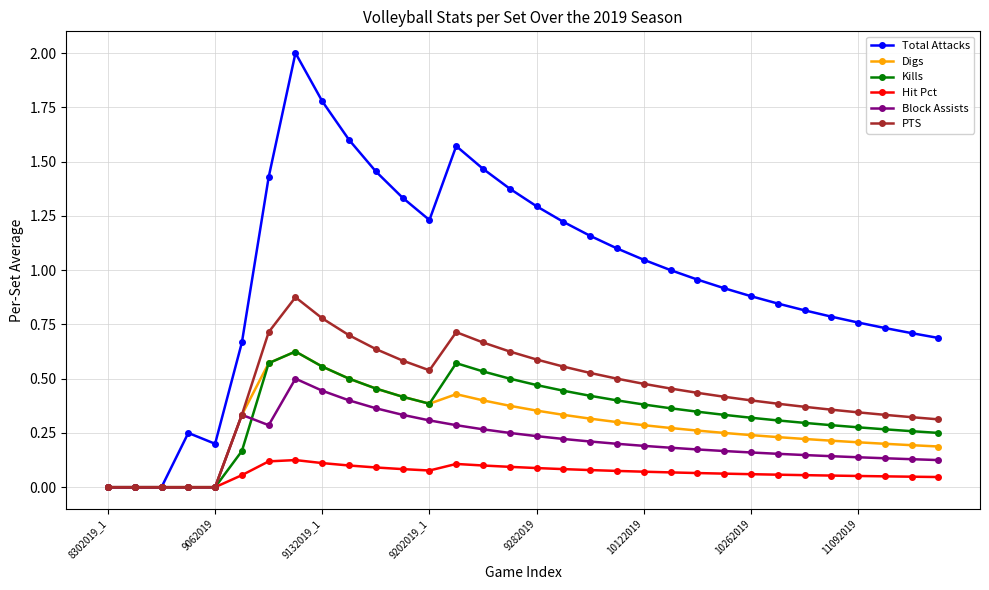

Which series has the largest total across all categories?

Total Attacks